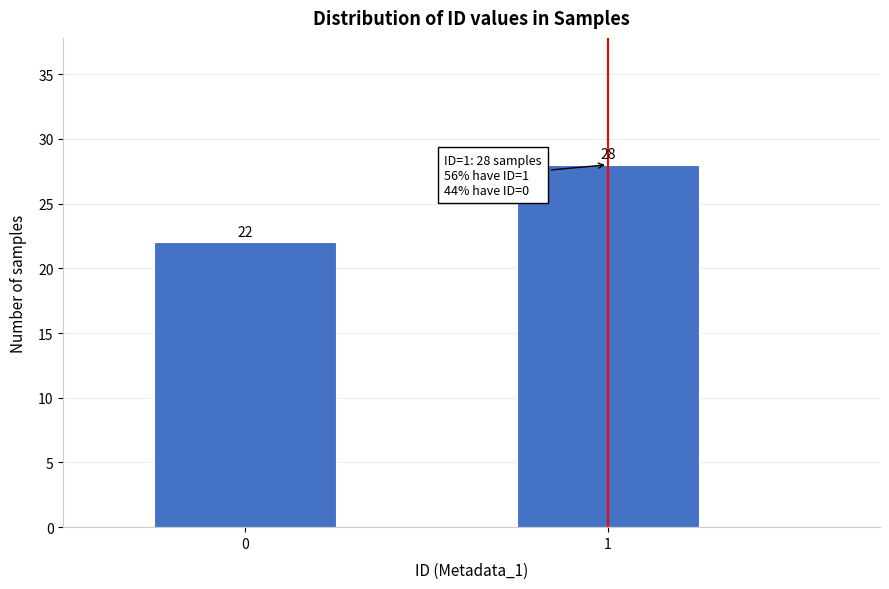

Reading left to right, what are all the values shown in this chart?

0=22	1=28